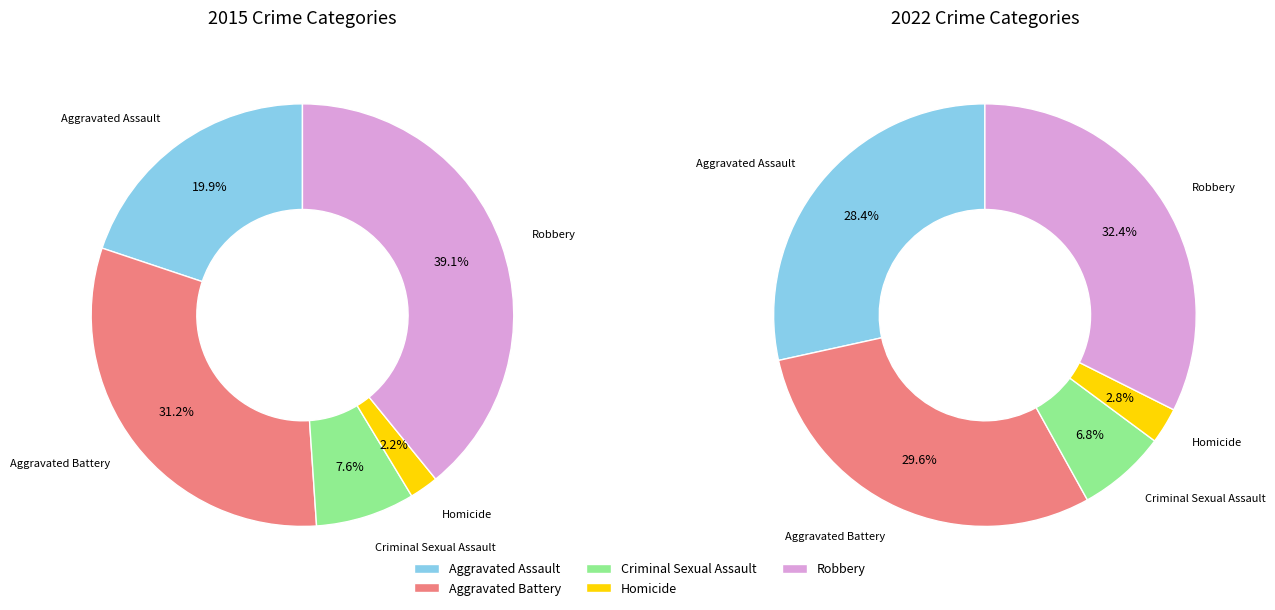

To the nearest percent, what percentage of the pie is Homicide?

2%